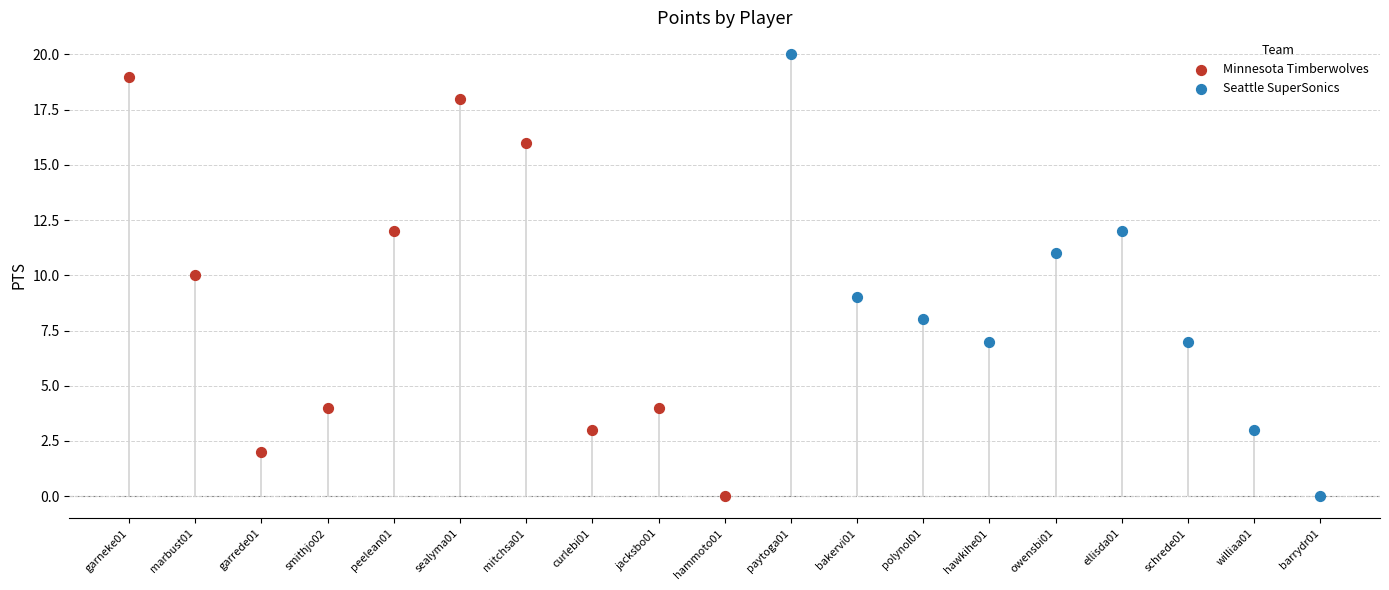

What are all the series names shown in the legend?

Minnesota Timberwolves, Seattle SuperSonics